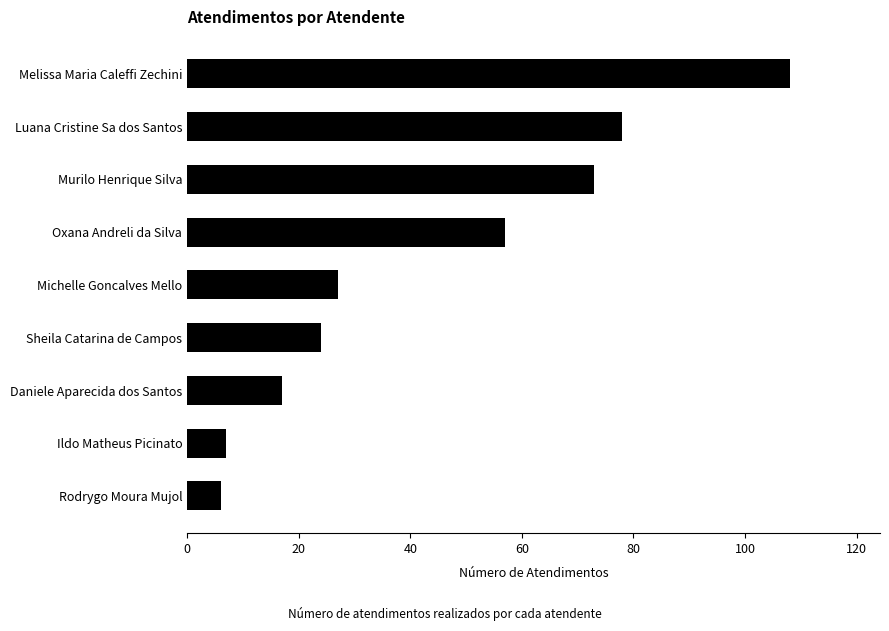

The chart shows a value of 137 at Luana Cristine Sa dos Santos. True or false?

False